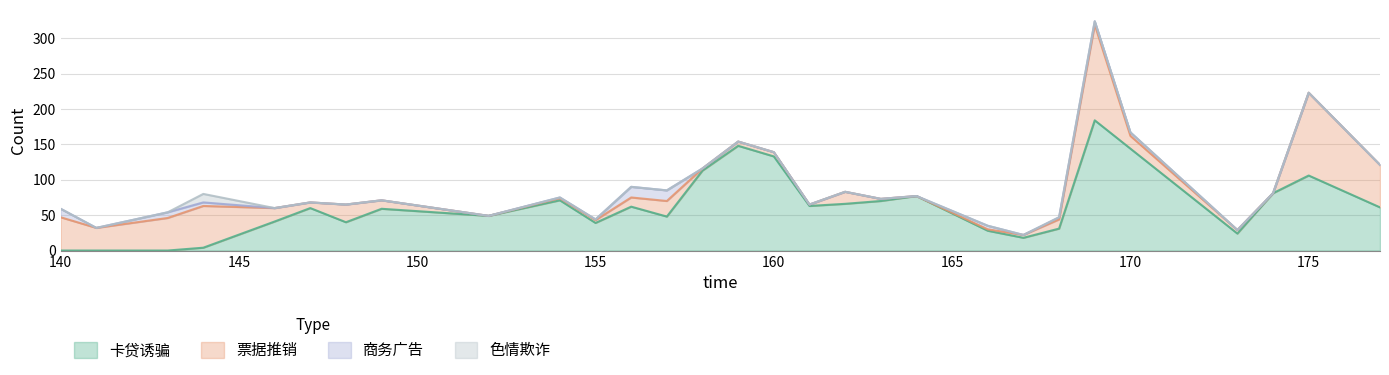

How many categories are shown in the chart?

29